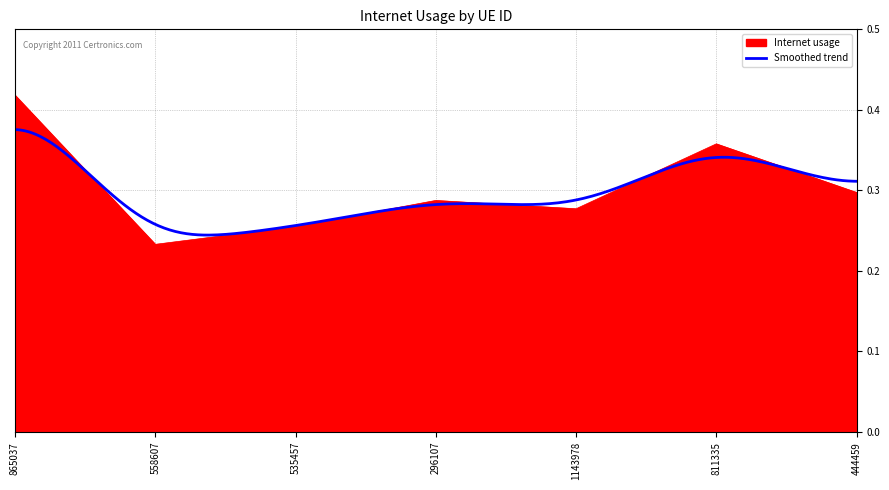

True or false: there are more than 2 points higher than both neighbors.

False